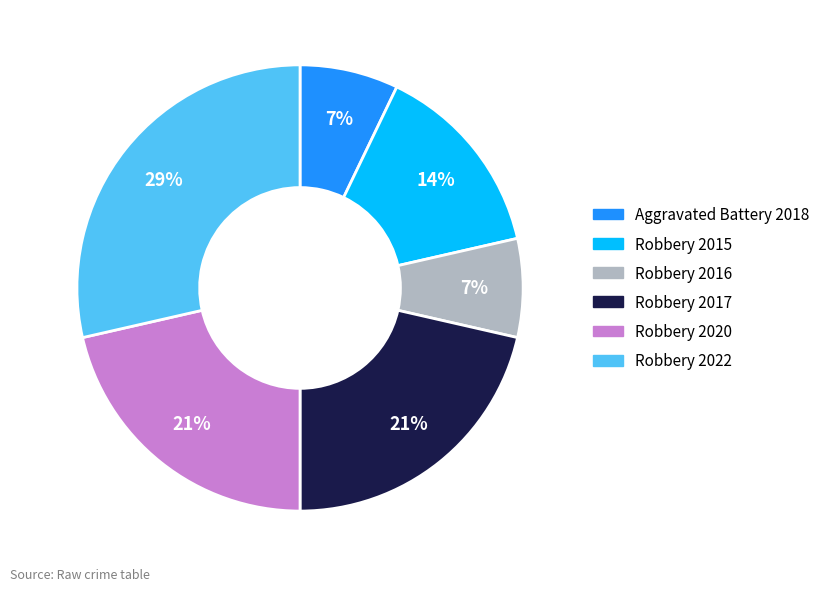

Combined, do Robbery 2015 and Robbery 2017 account for over 50%?

No